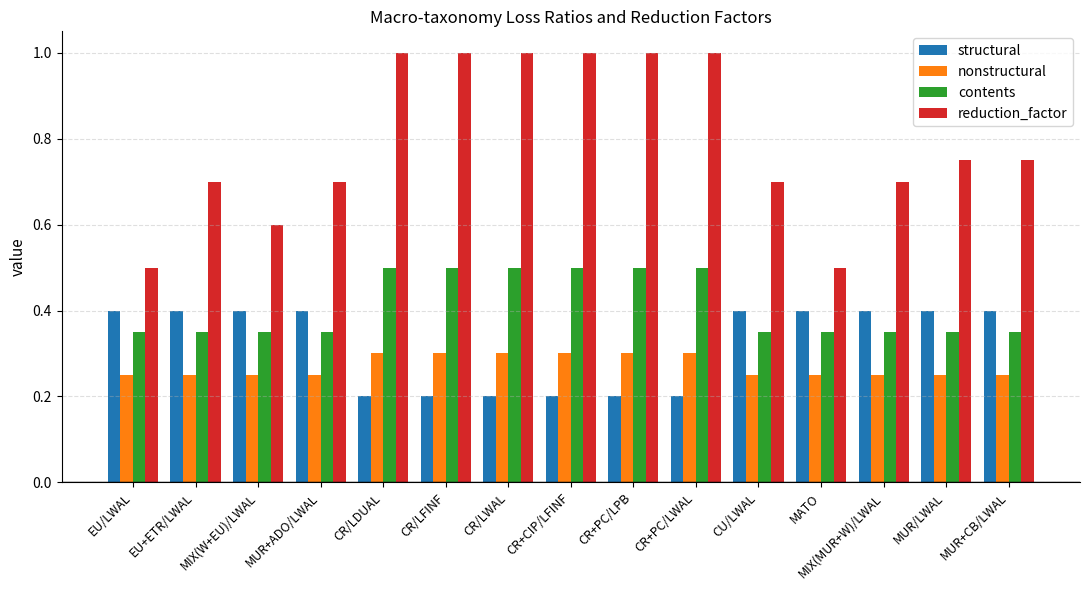

How many categories are shown in the chart?

15